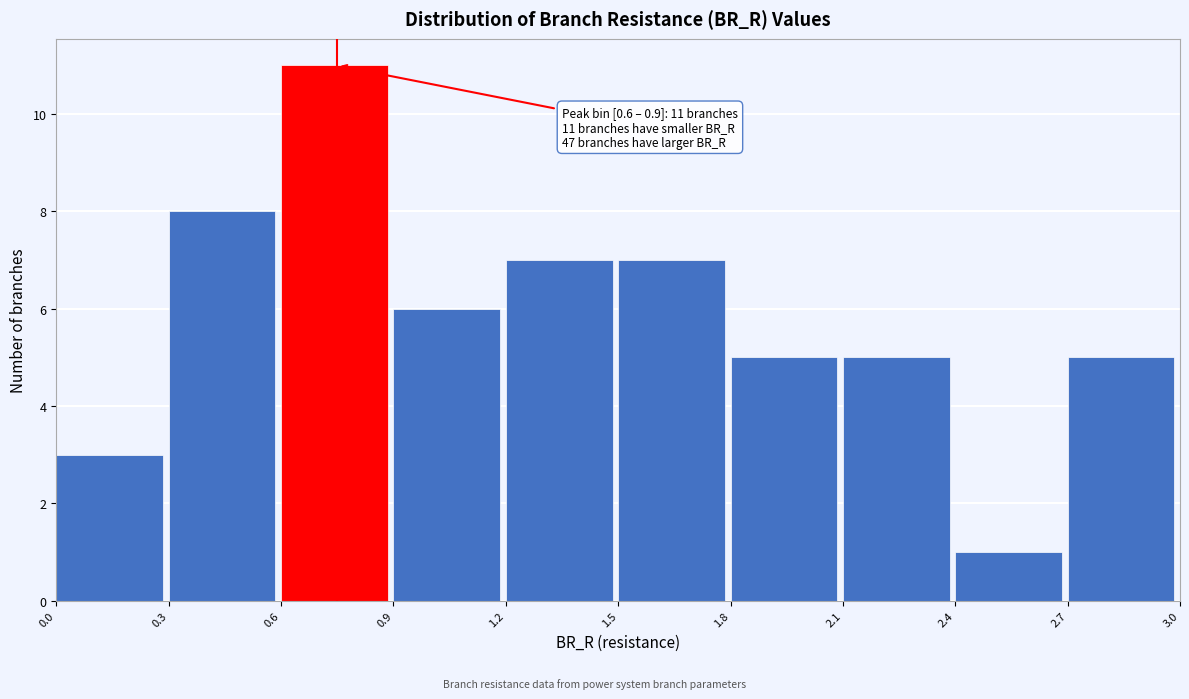

Which range on the x-axis has the tallest bar?

0.6 to 0.9